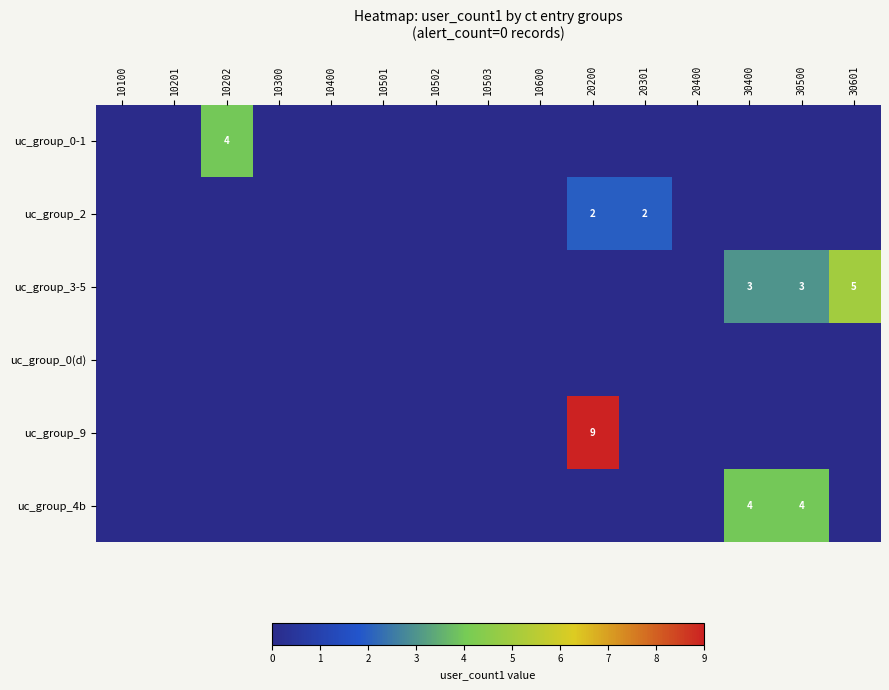

The uc_group_4b series shows 1 at 30500. True or false?

False